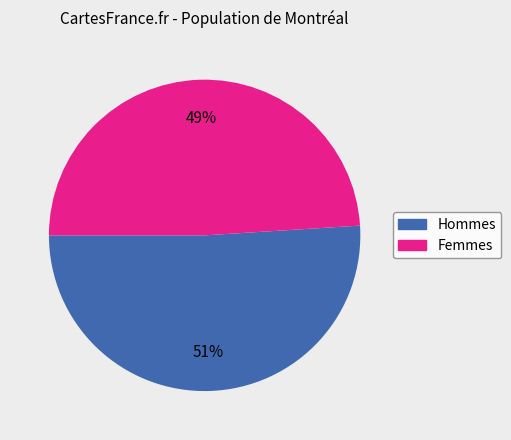

To the nearest percent, what is the average slice percentage?

50%